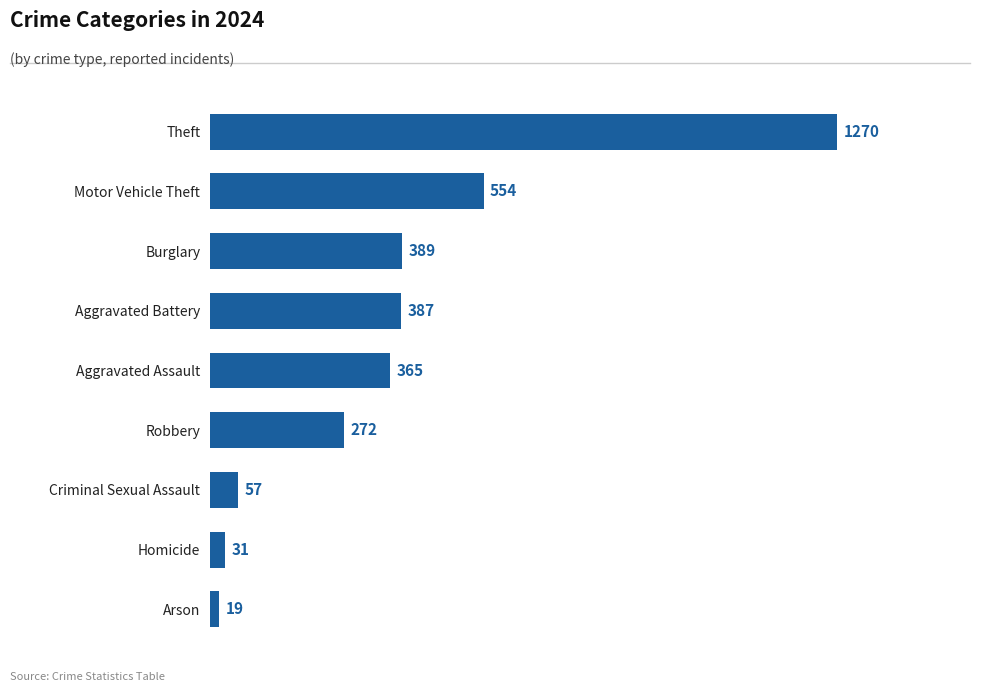

Reading top to bottom, list all the values displayed in this chart.

1270	554	389	387	365	272	57	31	19